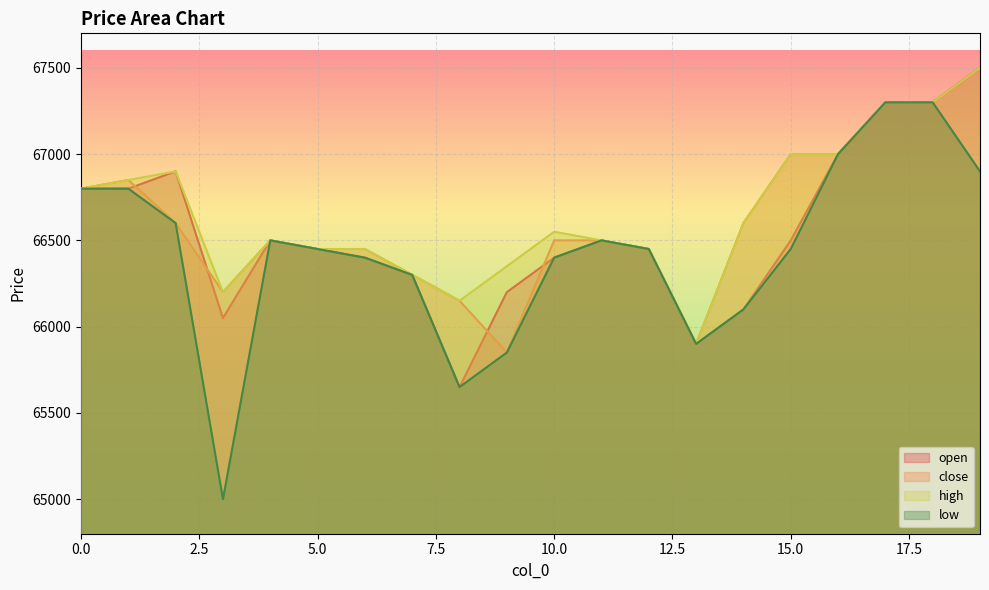

Reading left to right, extract all data points from this chart.

open: 66800	66800	66900	66050	66500	66450	66400	66300	65650	66200	66400	66500	66450	65900	66100	66500	67000	67300	67300	67500
close: 66800	66850	66600	66200	66500	66450	66450	66300	66150	65850	66500	66500	66450	65900	66600	67000	67000	67300	67300	66900
high: 66800	66850	66900	66200	66500	66450	66450	66300	66150	66350	66550	66500	66450	65900	66600	67000	67000	67300	67300	67500
low: 66800	66800	66600	65000	66500	66450	66400	66300	65650	65850	66400	66500	66450	65900	66100	66450	67000	67300	67300	66900